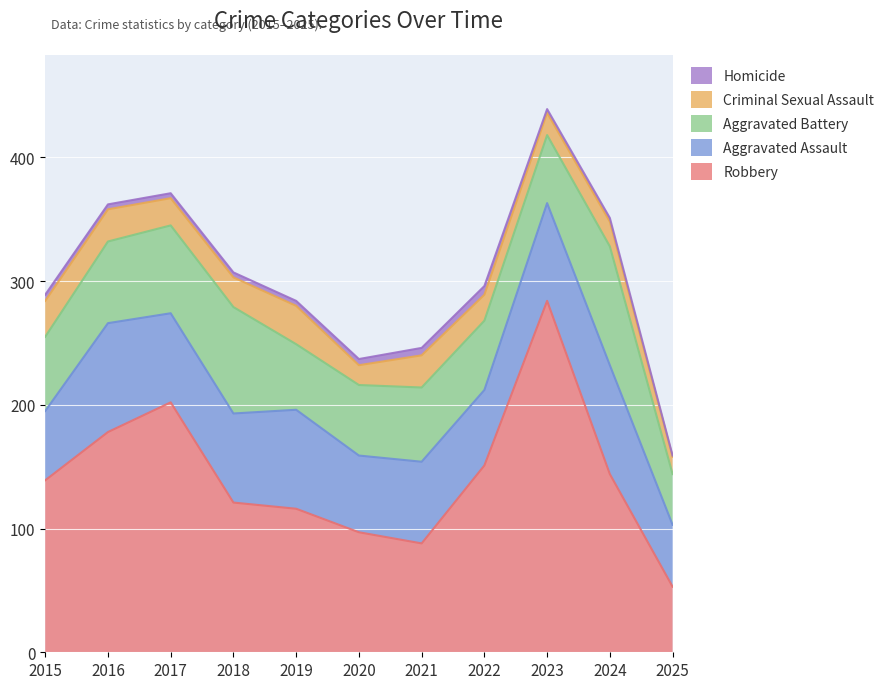

Where is the first local maximum for Robbery?

2017